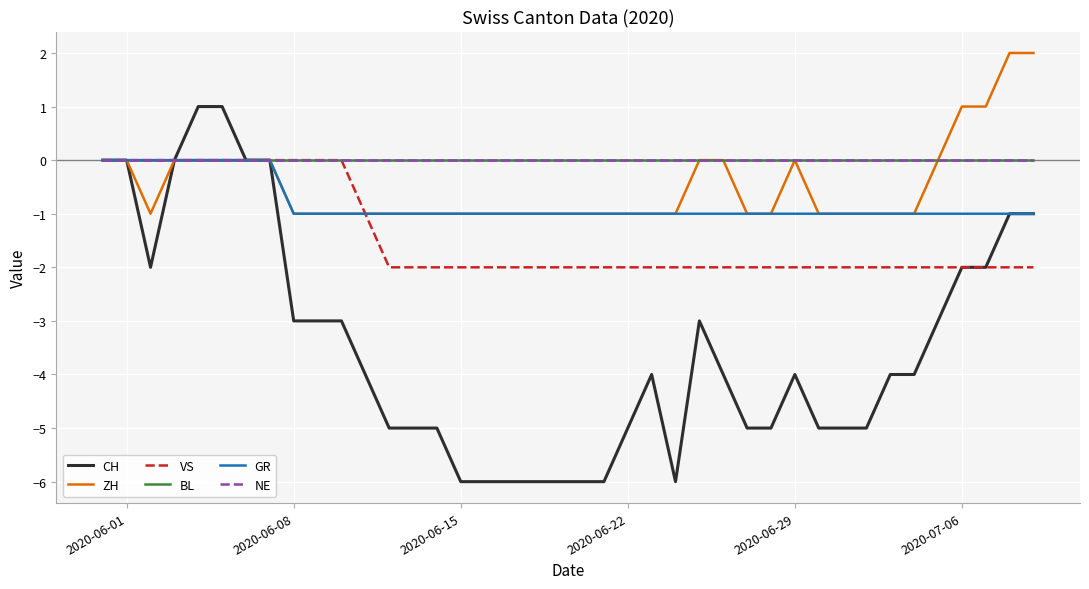

Is this an area chart (filled region under the line)?

No